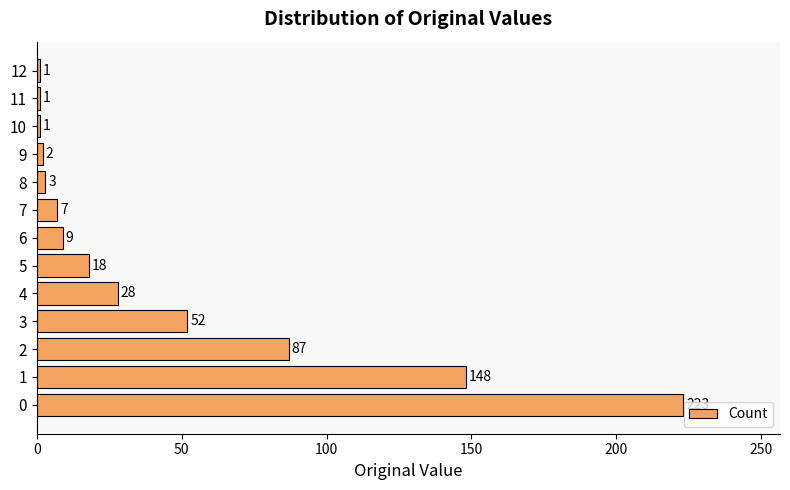

What is the sum of all values?

580